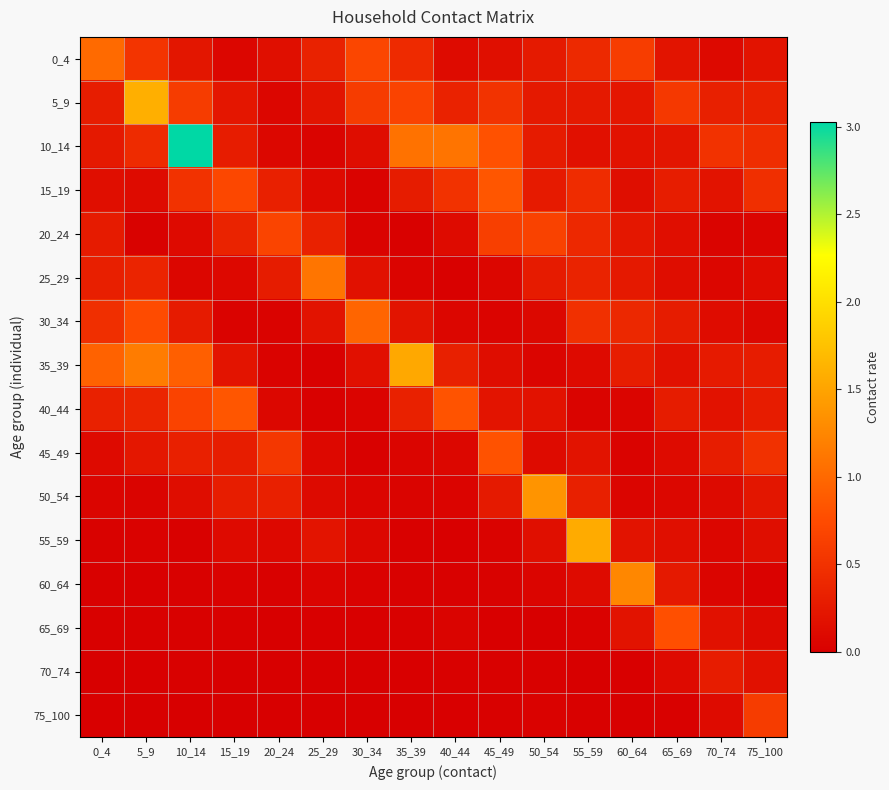

At which category is the sum across all series the highest?

10_14